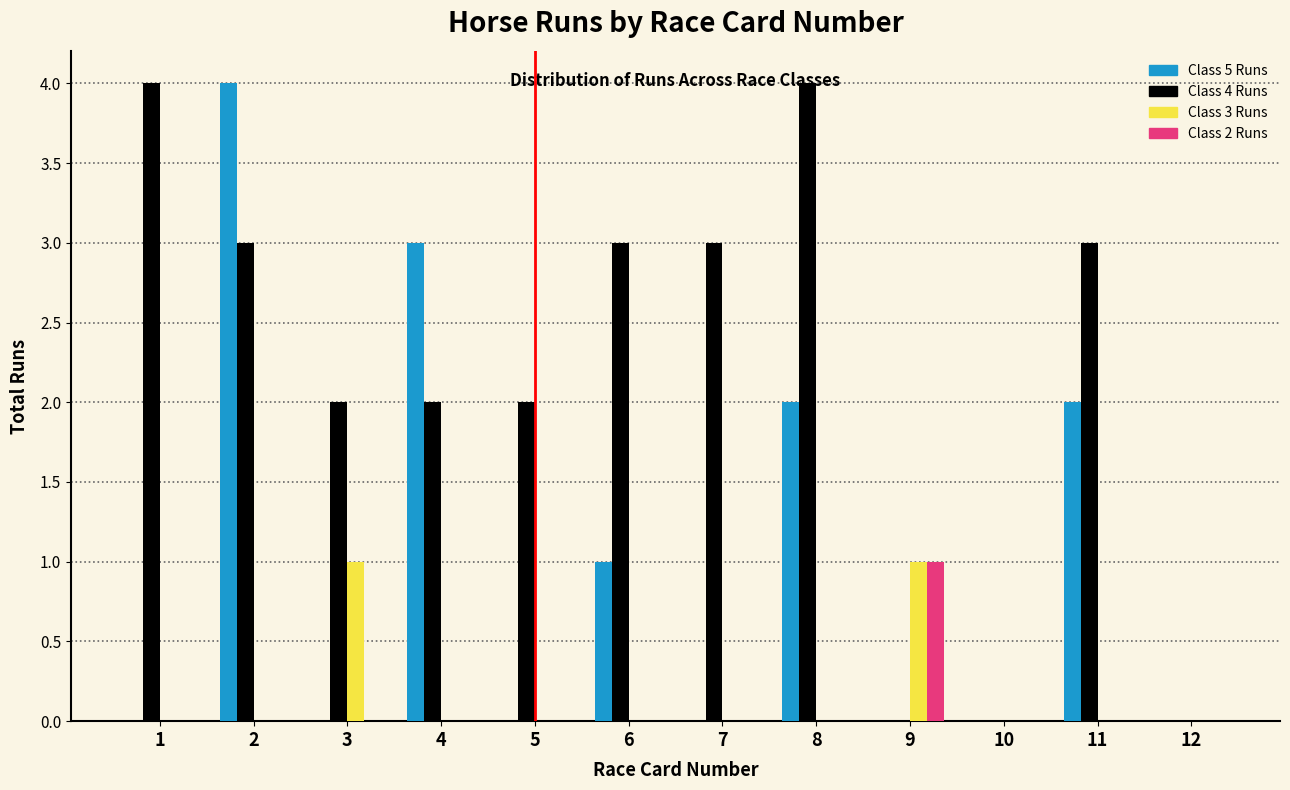

Is the value of Class 4 Runs at 5 greater than the value of Class 3 Runs at 3?

Yes